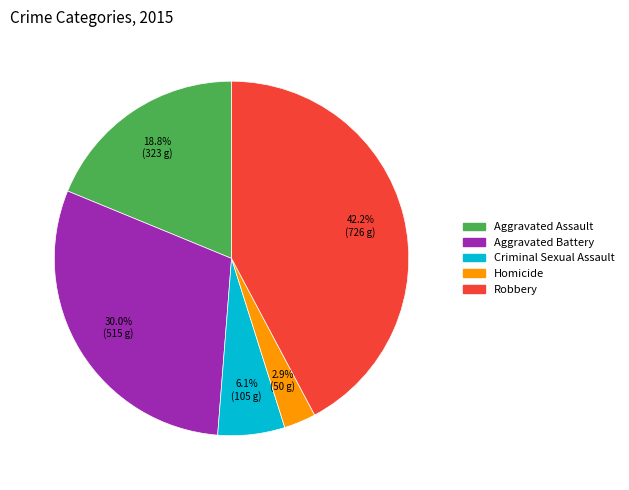

Which slice is the smallest?

Homicide